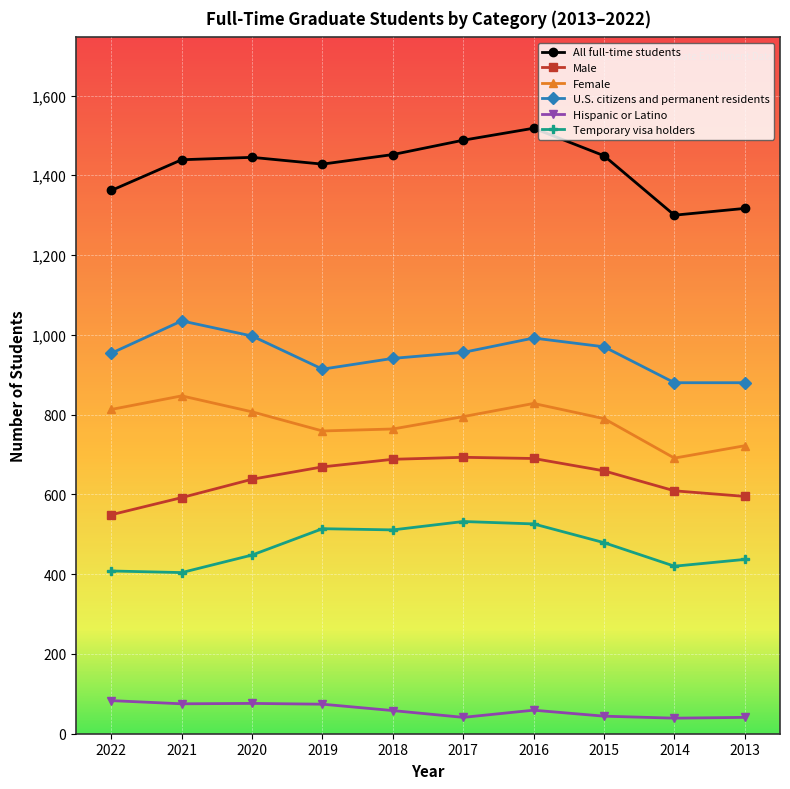

At 2013, list the series in order from smallest to largest.

Hispanic or Latino, Temporary visa holders, Male, Female, U.S. citizens and permanent residents, All full-time students